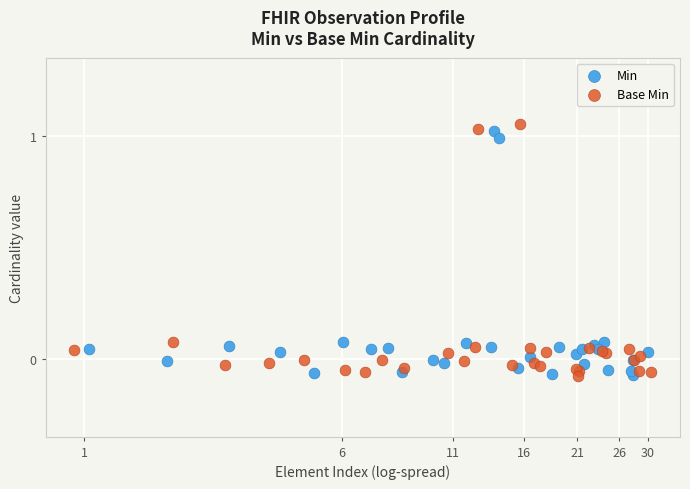

Which series contains the highest Y value?

Base Min